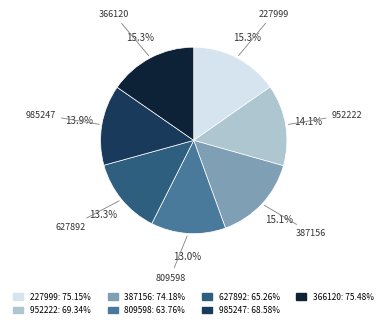

To the nearest percent, what is the difference between the largest and smallest slice percentages?

2%